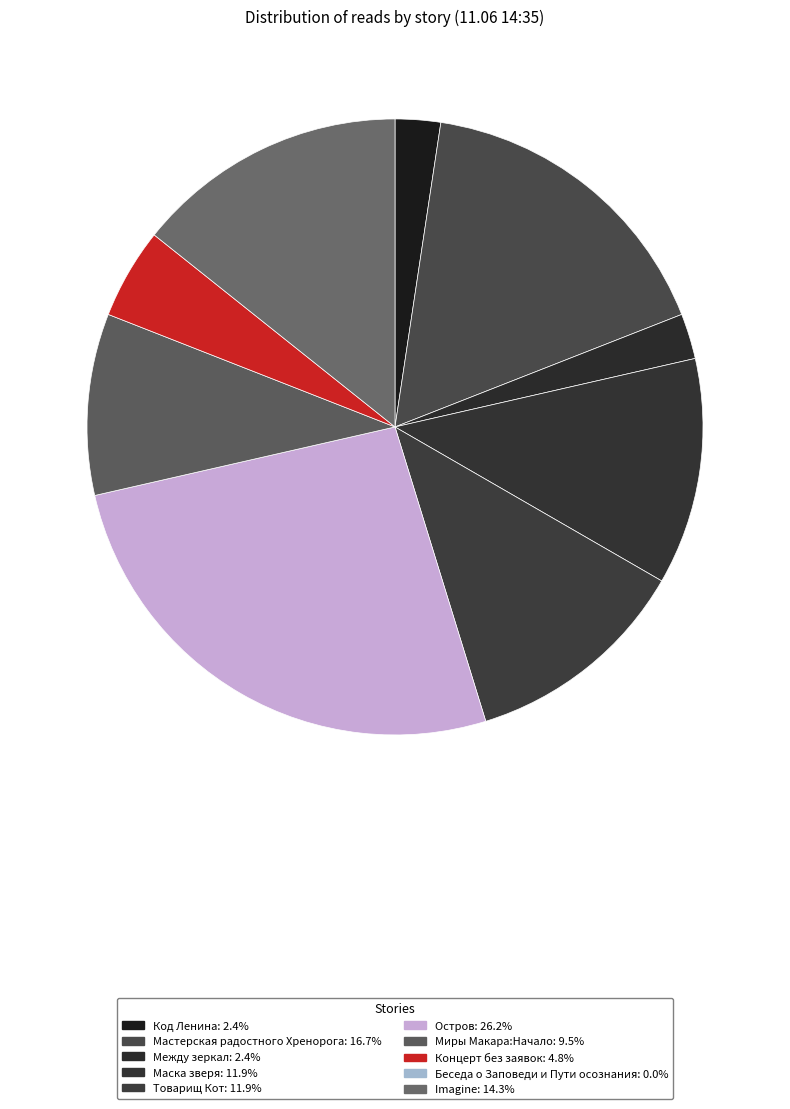

Which category has the biggest portion of the pie?

Остров